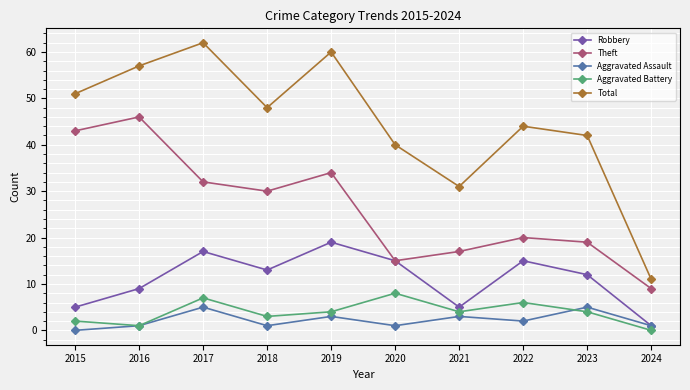

At how many categories does at least one series exceed 43?

6